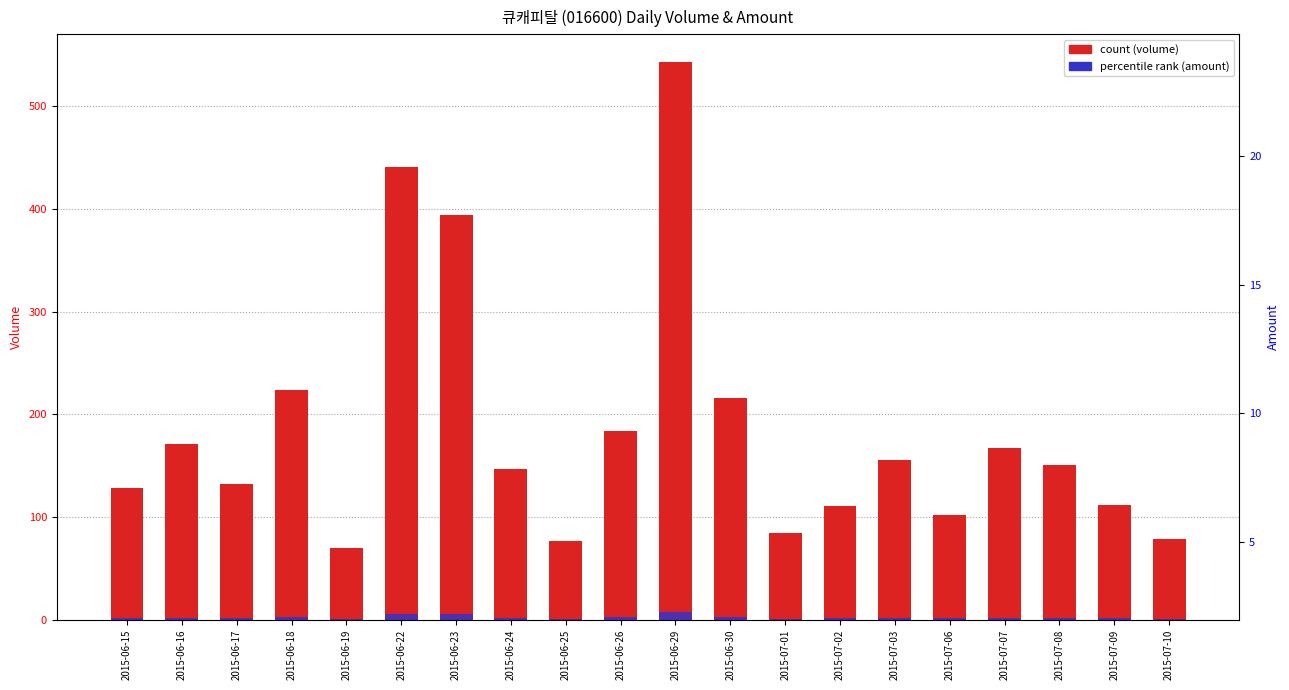

True or false: the data shows 4.0 at 2015-07-07.

False